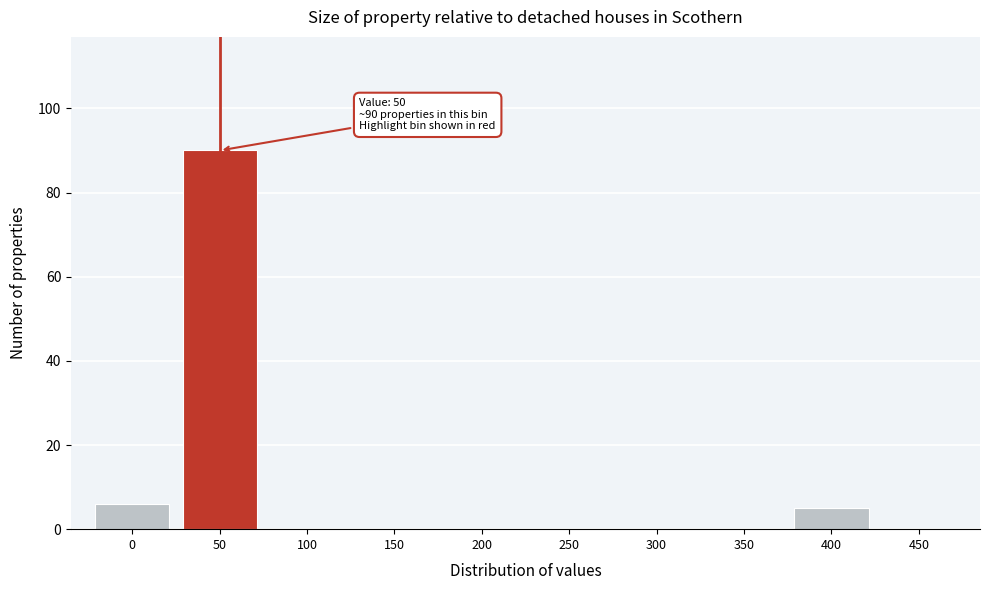

Over which range of the x-axis is the bar tallest?

25 to 75